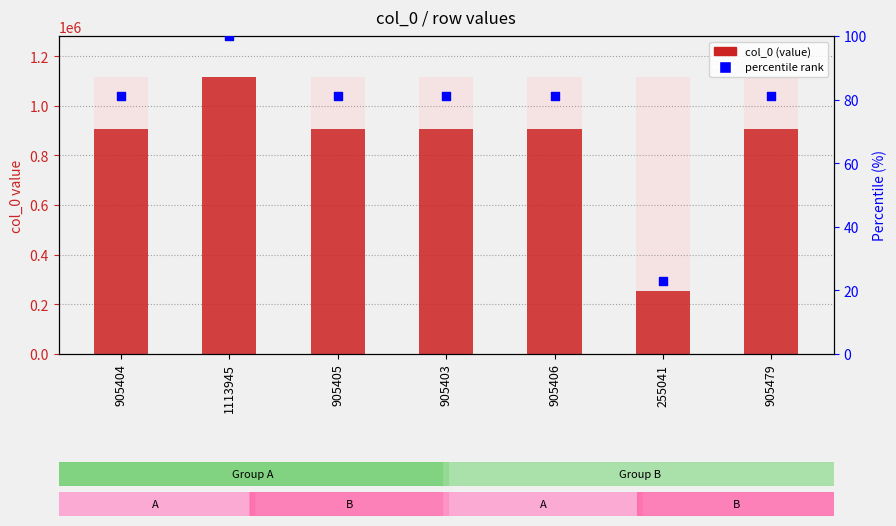

Which series contains the highest Y value?

col_0